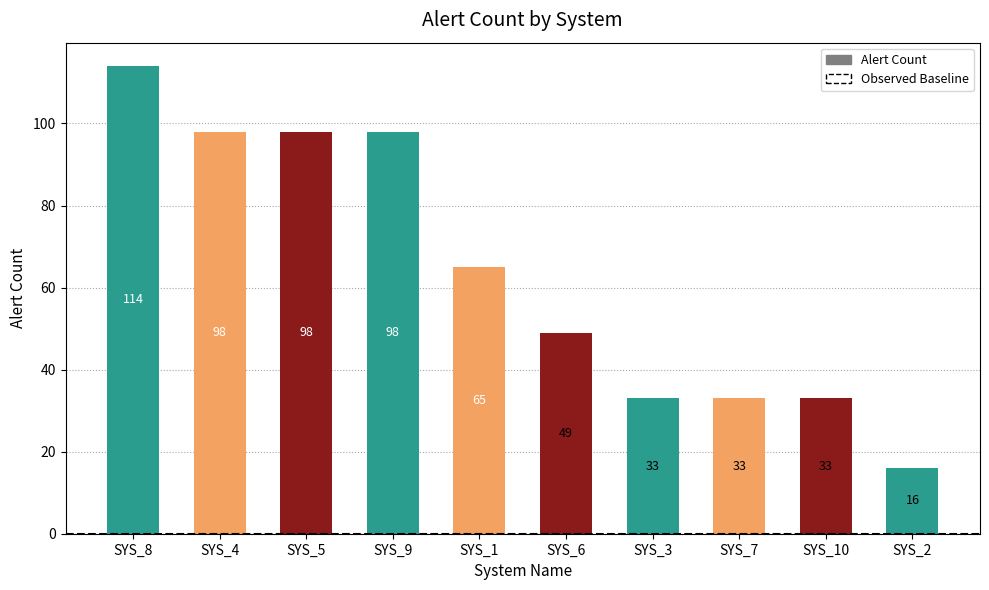

What is the difference between the maximum and second lowest values?

81